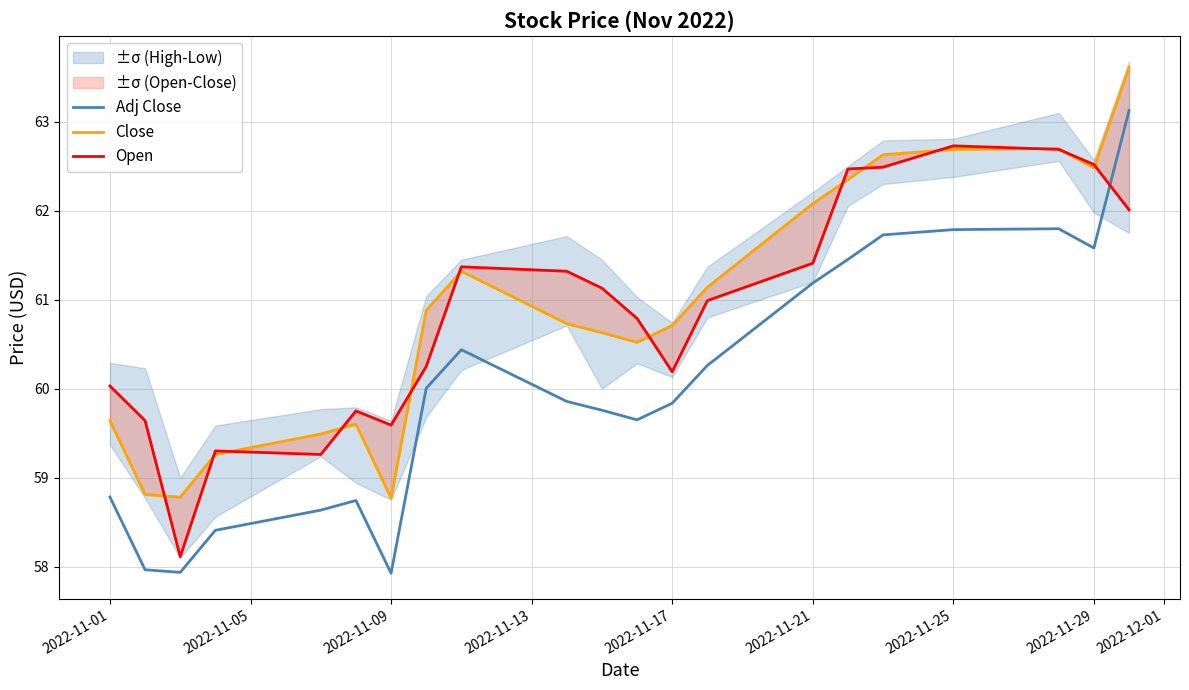

Which series ends up on top after the final intersection of Open and Adj Close?

Adj Close